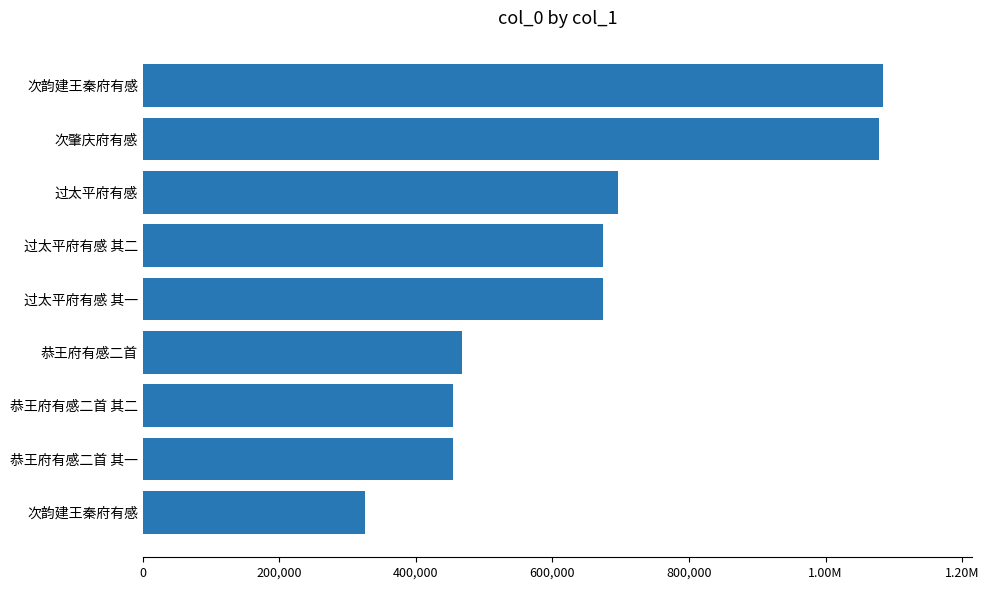

Are the bars horizontal?

Yes